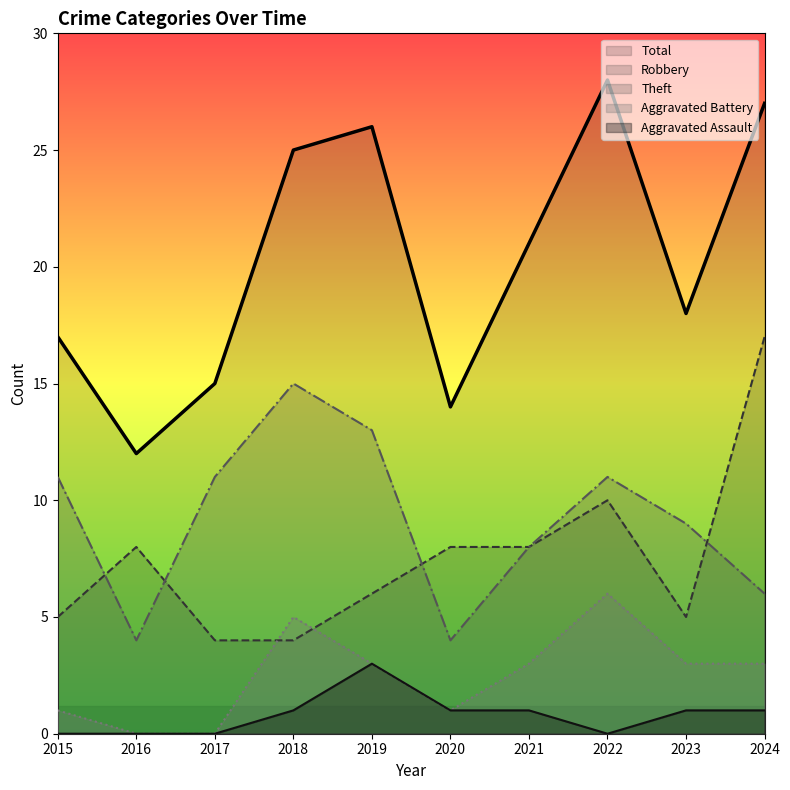

Reading left to right, list all the values displayed in this chart.

Robbery: 2015=5	2016=8	2017=4	2018=4	2019=6	2020=8	2021=8	2022=10	2023=5	2024=17
Theft: 2015=11	2016=4	2017=11	2018=15	2019=13	2020=4	2021=8	2022=11	2023=9	2024=6
Aggravated Battery: 2015=1	2016=0	2017=0	2018=5	2019=3	2020=1	2021=3	2022=6	2023=3	2024=3
Aggravated Assault: 2015=0	2016=0	2017=0	2018=1	2019=3	2020=1	2021=1	2022=0	2023=1	2024=1
Total: 2015=17	2016=12	2017=15	2018=25	2019=26	2020=14	2021=21	2022=28	2023=18	2024=27